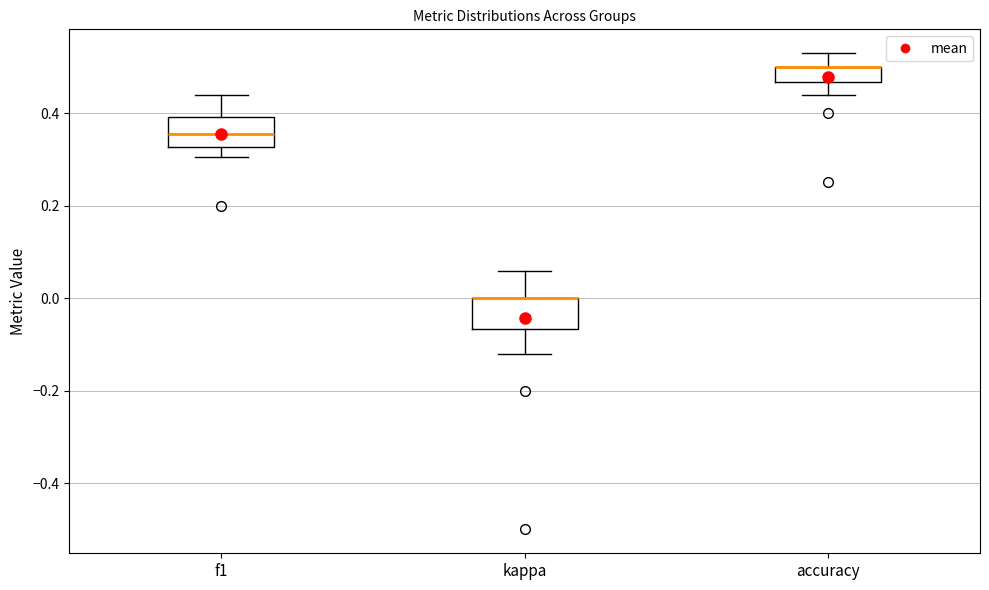

Reading left to right, read every box against the y-axis: the position of its median line, the range the box covers, and the ends of its whiskers. The values are not printed on the chart, so give them approximately, as read against the axis.

f1: median 0.36, box 0.32 to 0.40, whiskers 0.30 to 0.44
kappa: median 0.00 (drawn on the box's upper edge), box -0.06 to 0.00, whiskers -0.12 to 0.06
accuracy: median 0.50 (drawn on the box's upper edge), box 0.46 to 0.50, whiskers 0.44 to 0.52